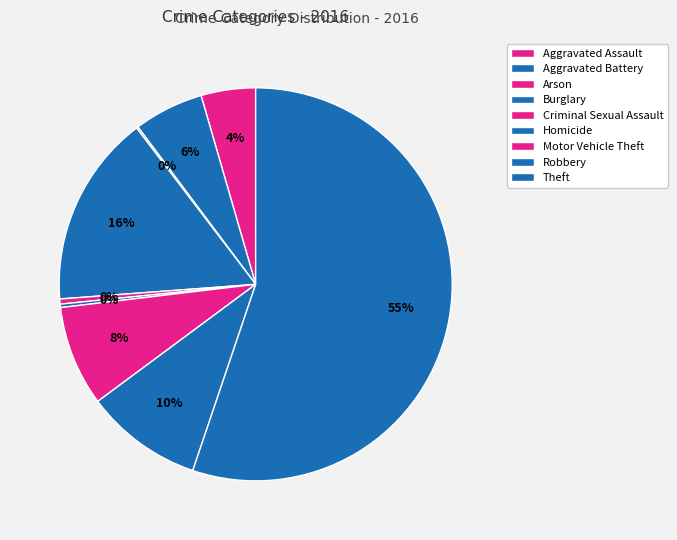

Combined, do Burglary and Robbery account for over 50%?

No